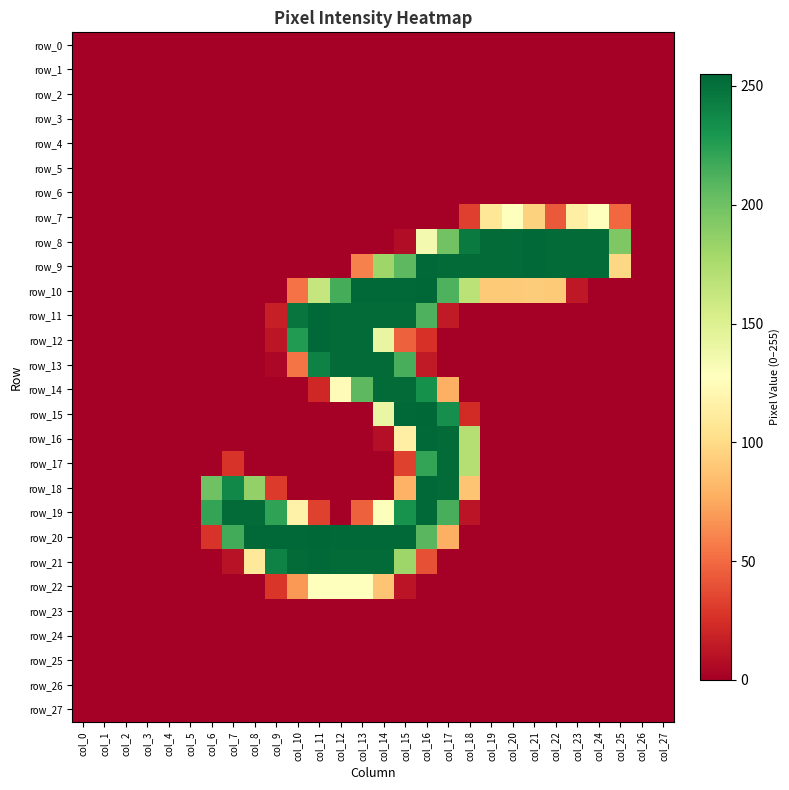

Is the value of row_9 at col_21 greater than the value of row_1 at col_6?

Yes